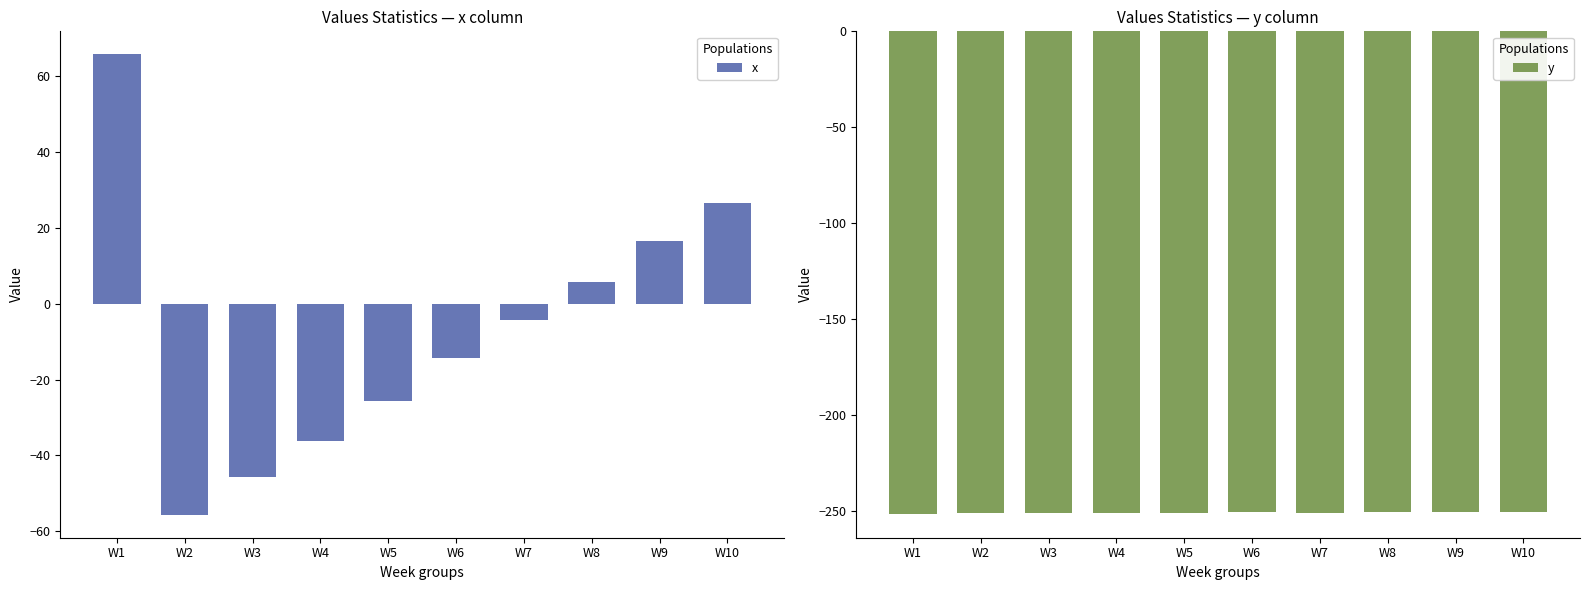

How many groups of bars are there?

10